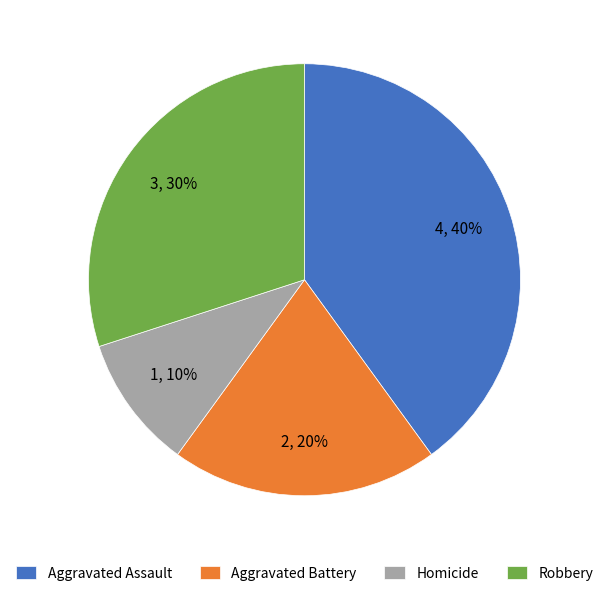

Between Robbery and Aggravated Assault, which is larger?

Aggravated Assault